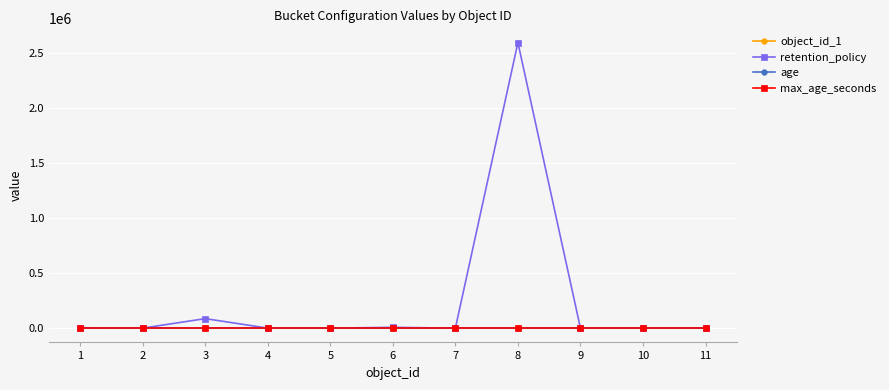

What are all the series names shown in the legend?

object_id_1, retention_policy, age, max_age_seconds